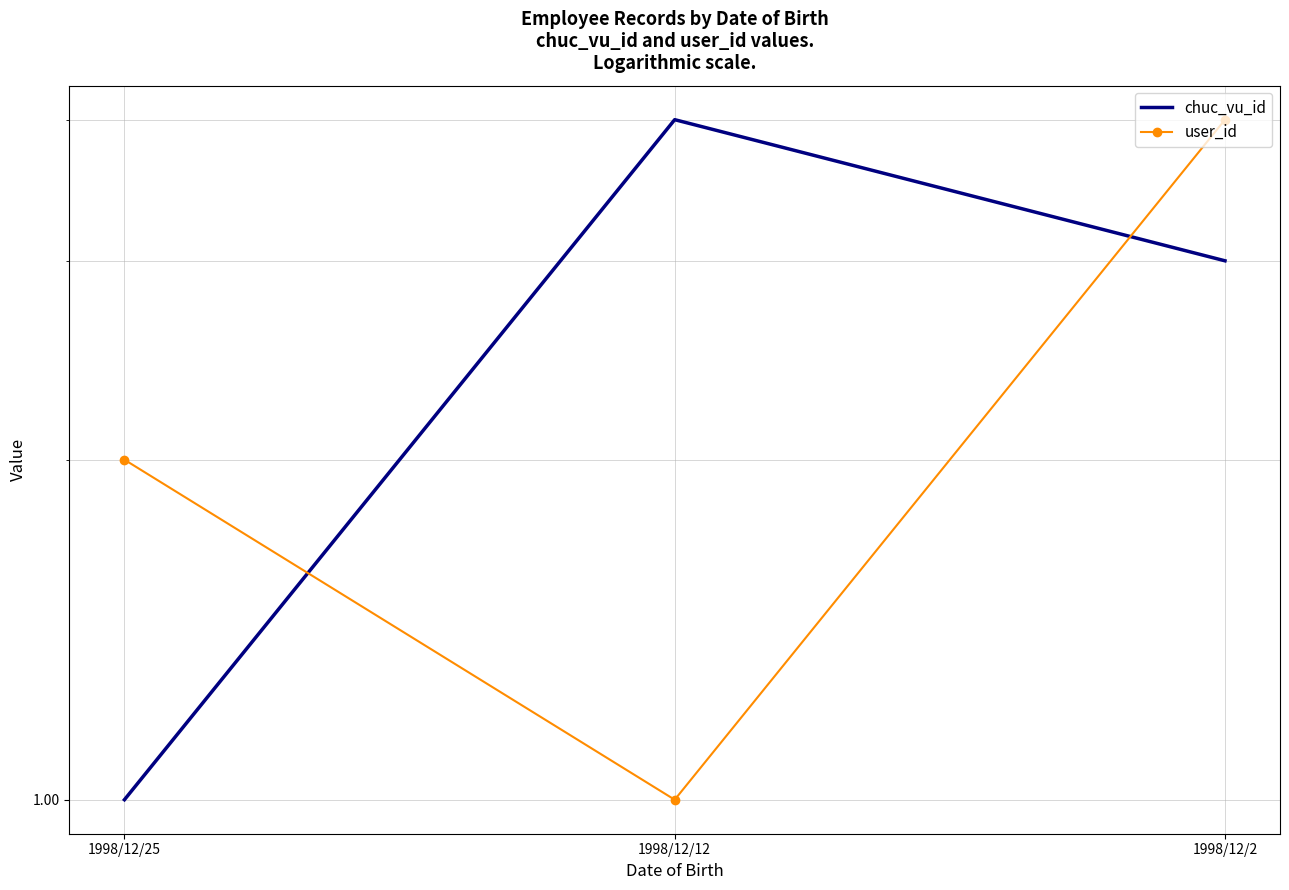

Reading left to right, extract all data points from this chart.

chuc_vu_id: 1998/12/25=1	1998/12/12=4	1998/12/2=3
user_id: 1998/12/25=2	1998/12/12=1	1998/12/2=4